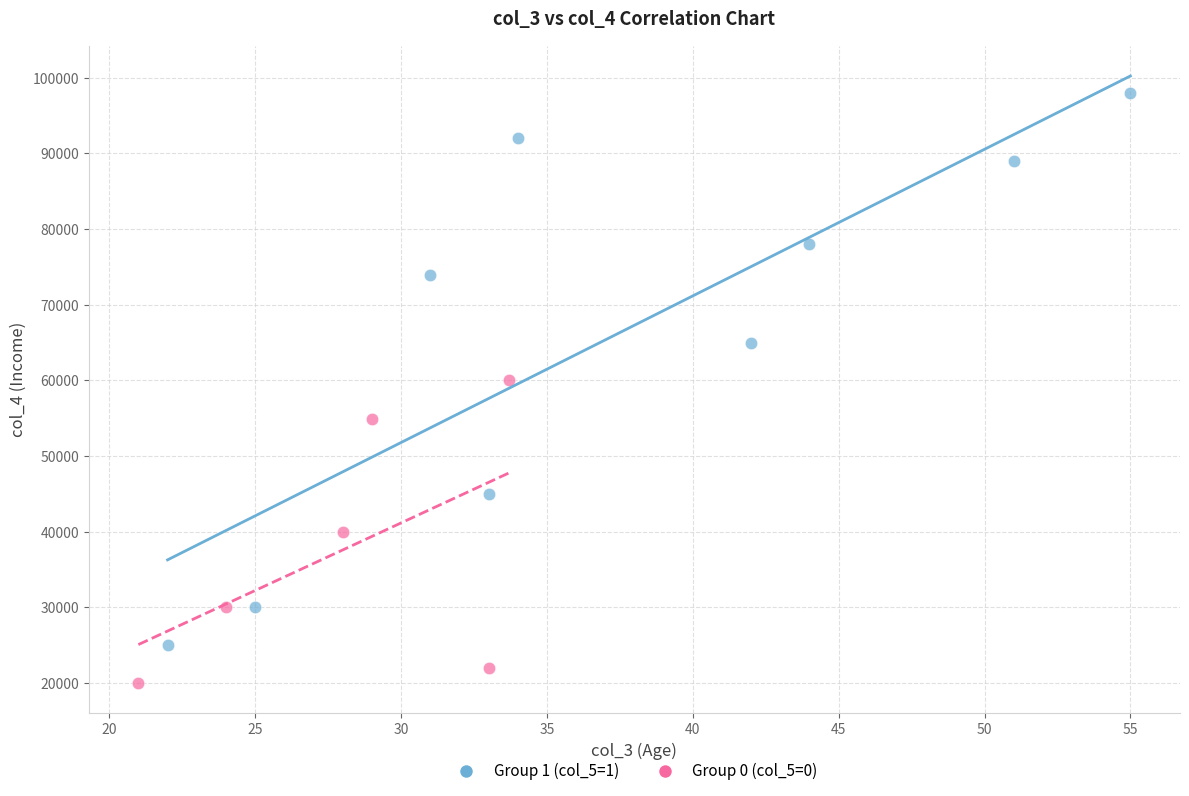

Which series contains the highest Y value?

Group 1 (col_5=1)